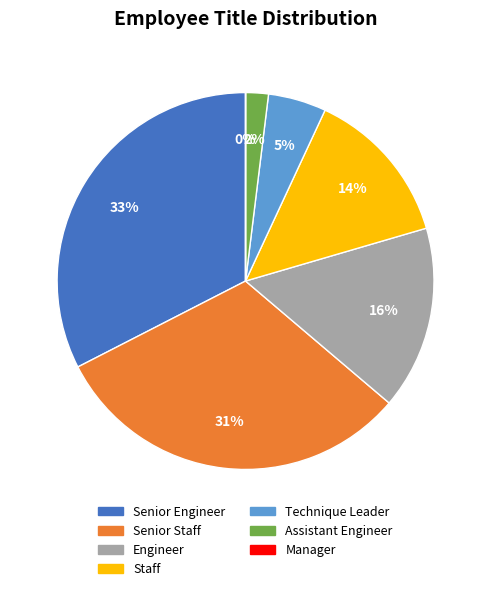

True or false: Staff accounts for 21% of the total.

False